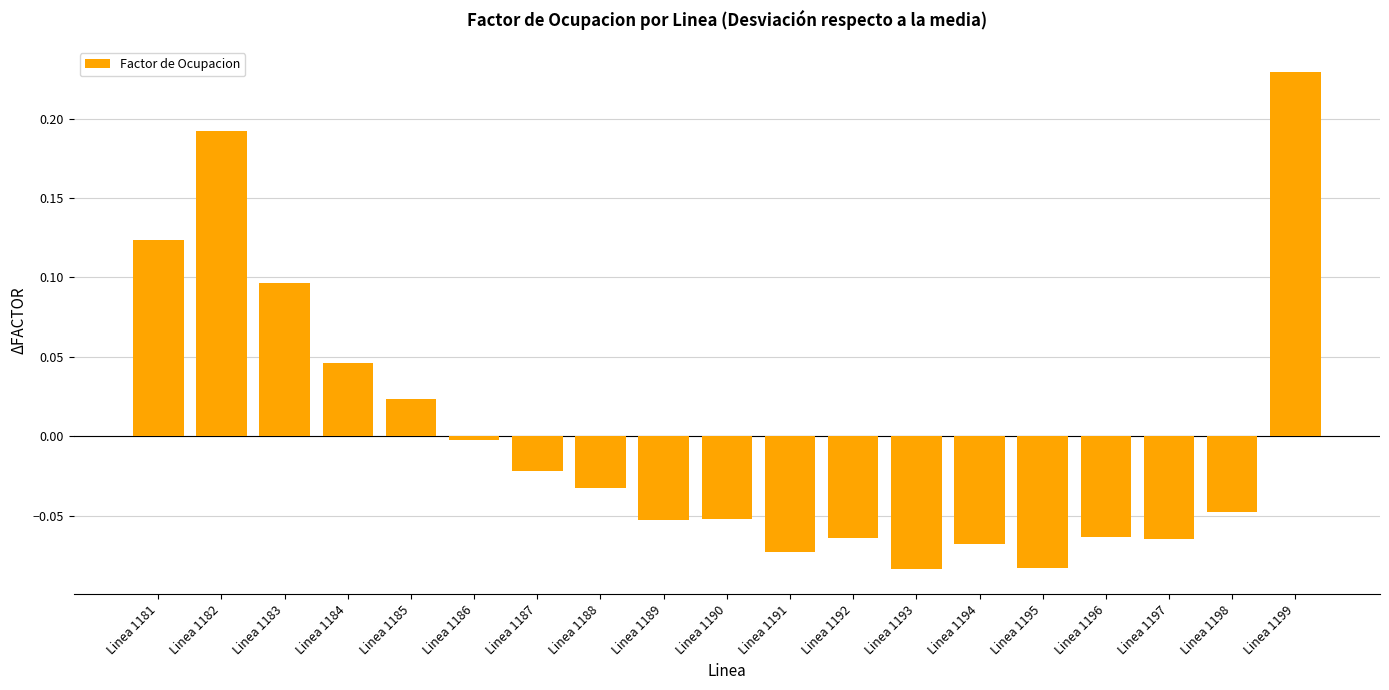

The chart shows a value of -0.0 at Linea 1187. True or false?

True